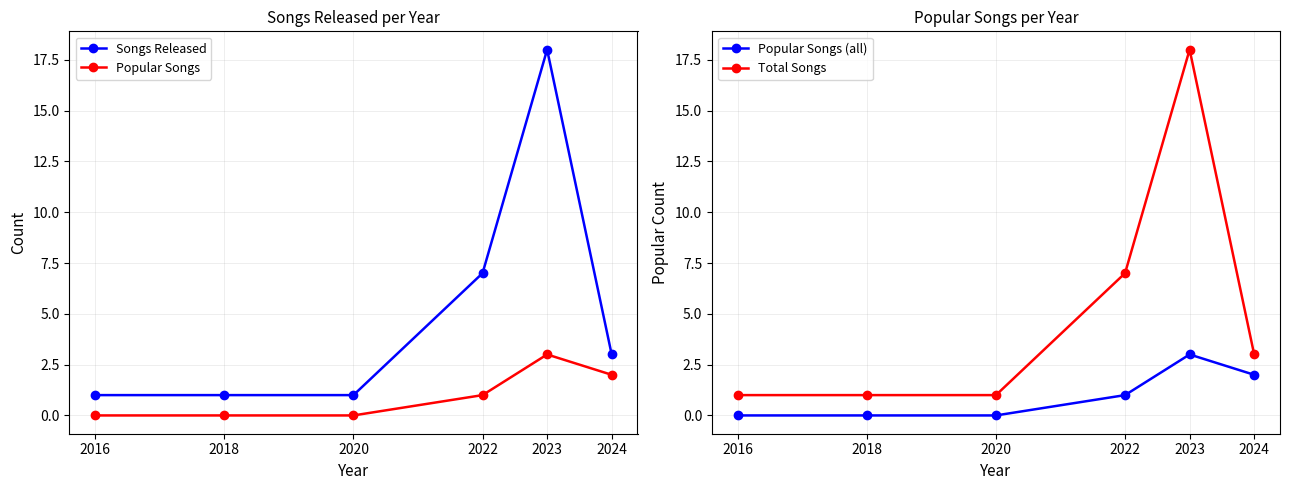

How many values in the Total Songs series exceed 3?

2